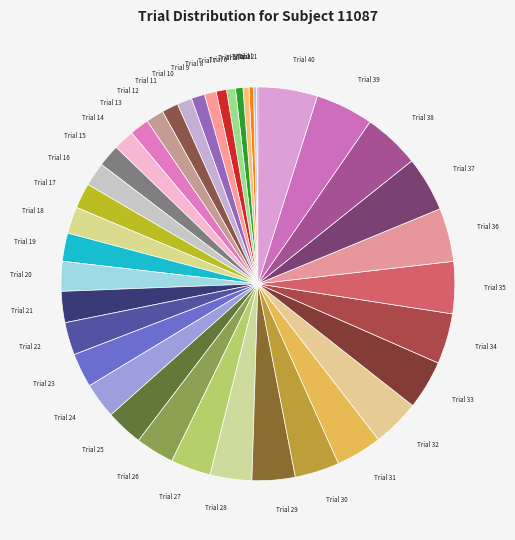

Is the sum of Trial 33 and Trial 7 greater than half?

No